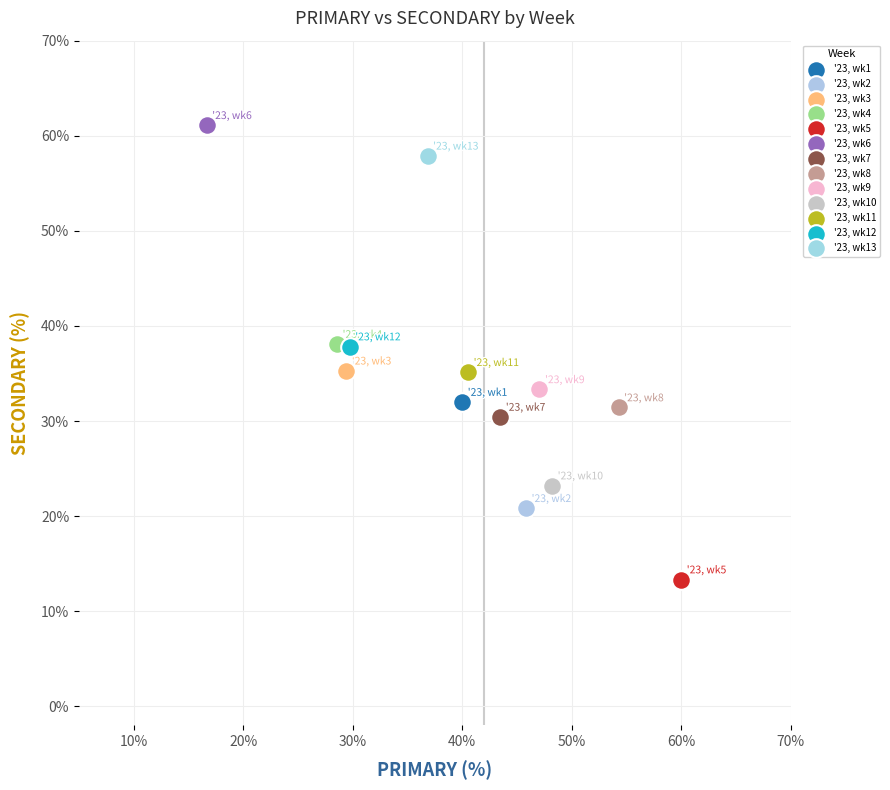

What are all the series names shown in the legend?

'23, wk1, '23, wk2, '23, wk3, '23, wk4, '23, wk5, '23, wk6, '23, wk7, '23, wk8, '23, wk9, '23, wk10, '23, wk11, '23, wk12, '23, wk13